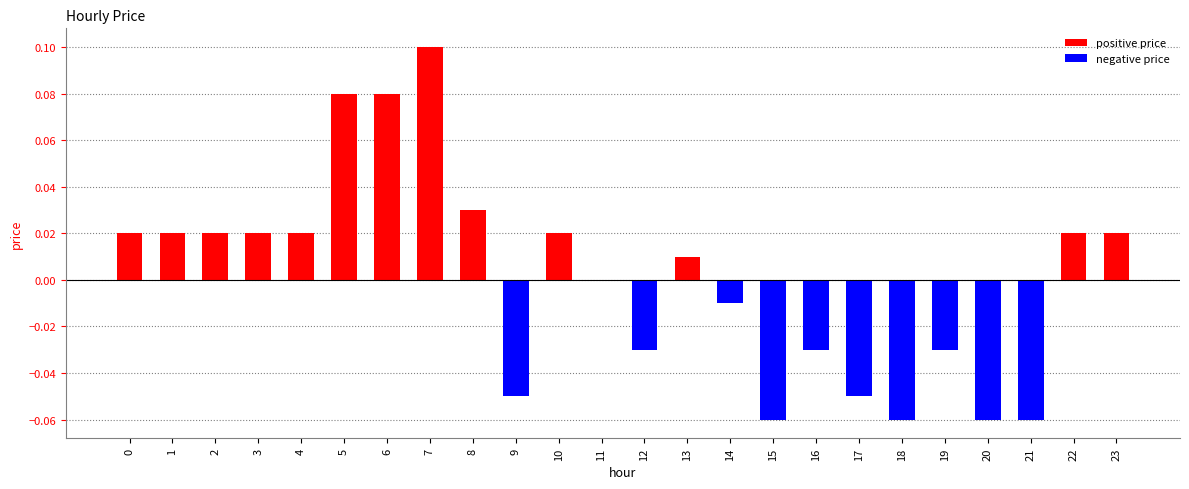

Between 10 and 19, which is larger?

10